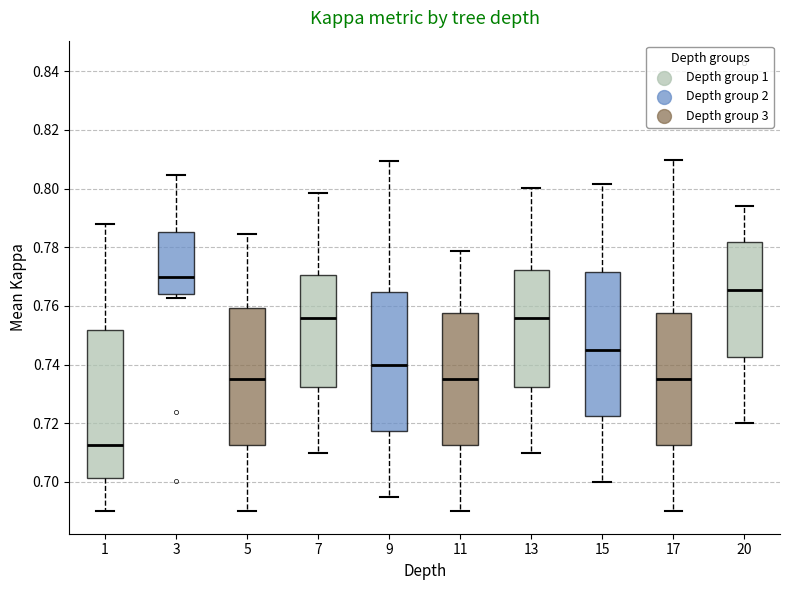

Which box's median line is the highest?

3